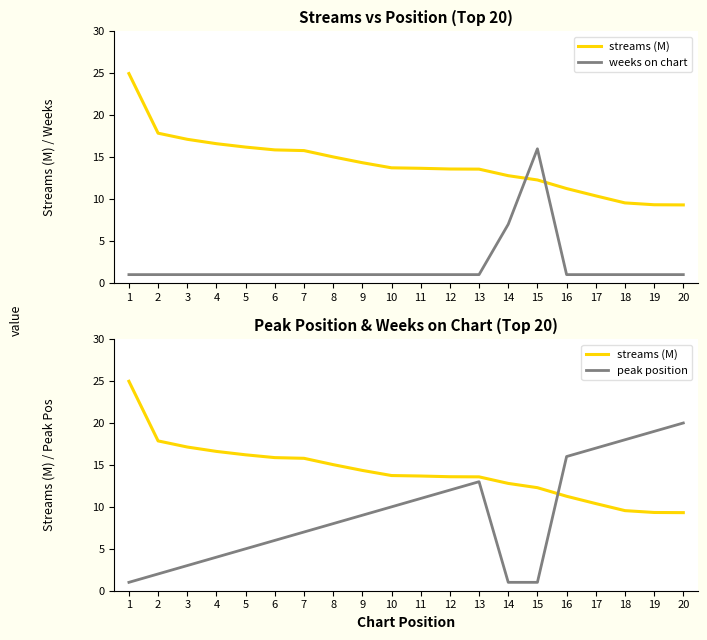

What is the value of the streams (M) point at the 16th from the left?

11.3